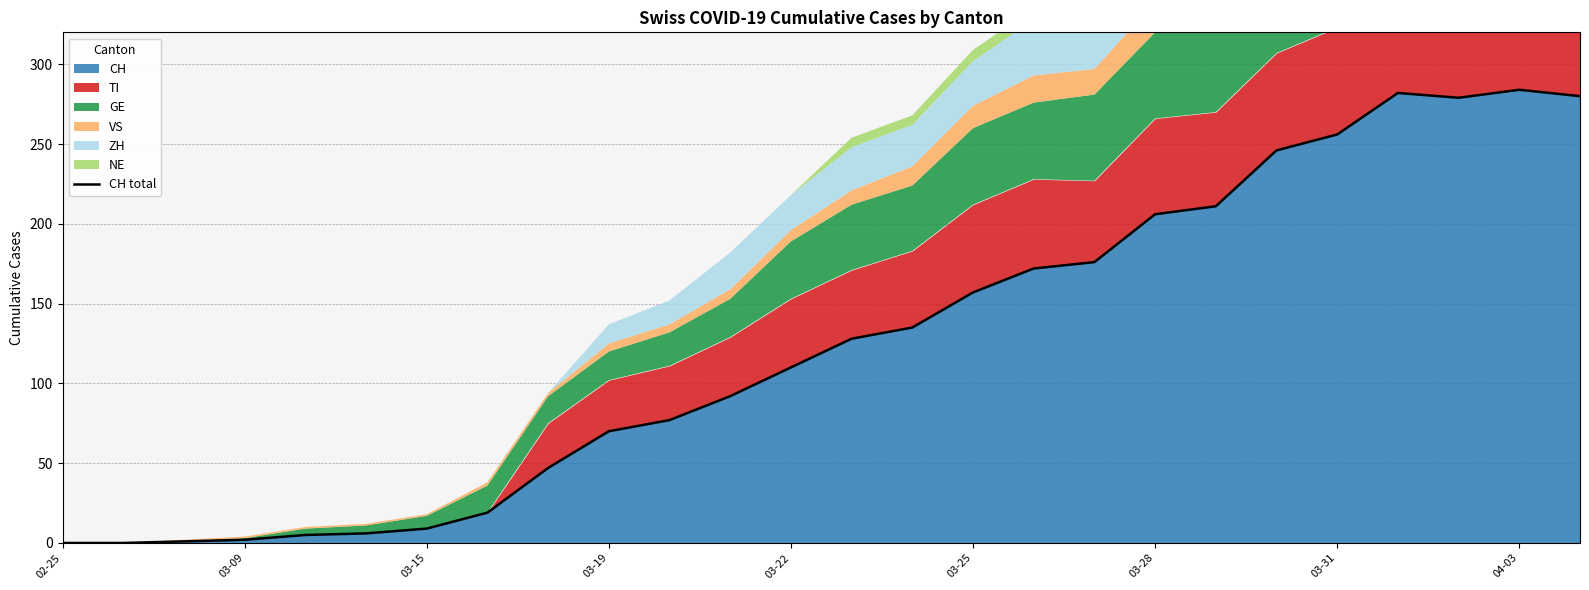

What is the difference between the second highest and minimum values?

282